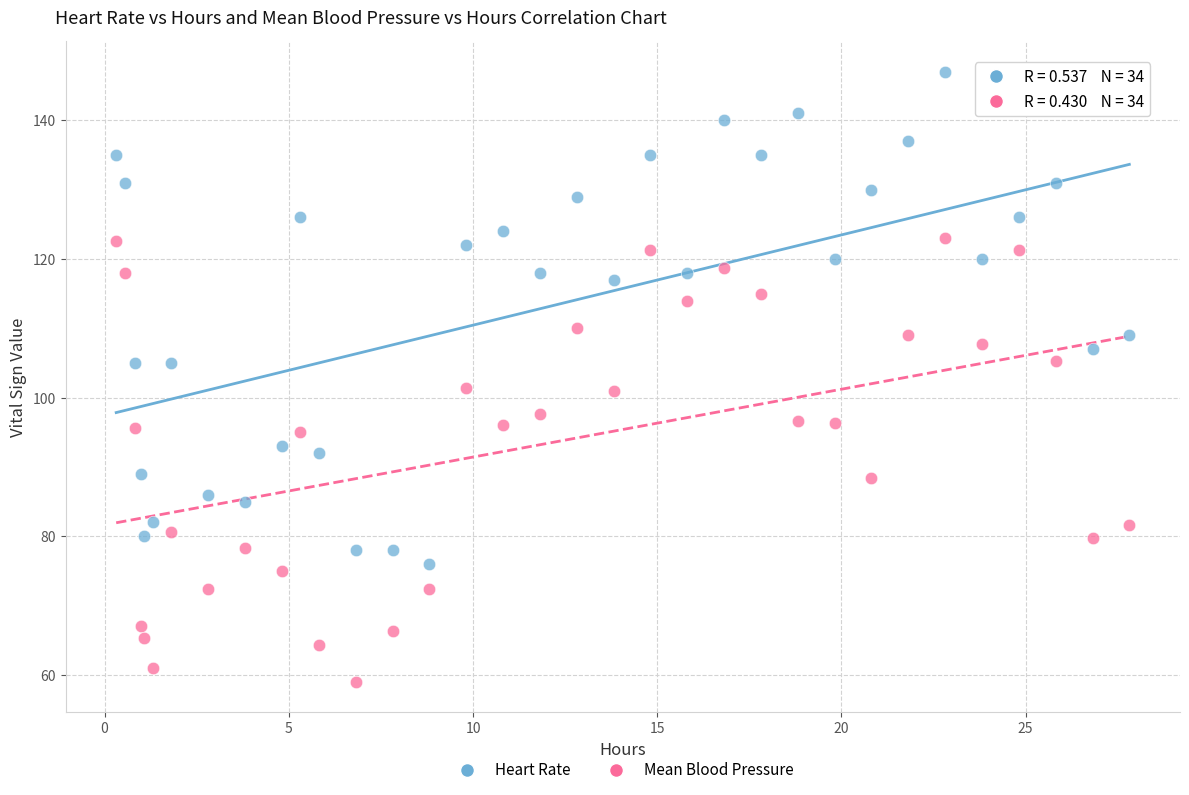

Across all data points, what is the range of Y values (max minus min)?

88.0